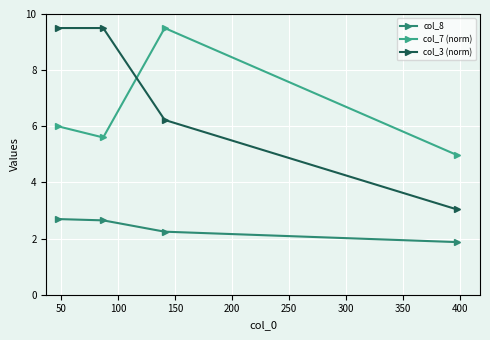

True or false: col_8 has more than 1 points higher than both neighbors.

False